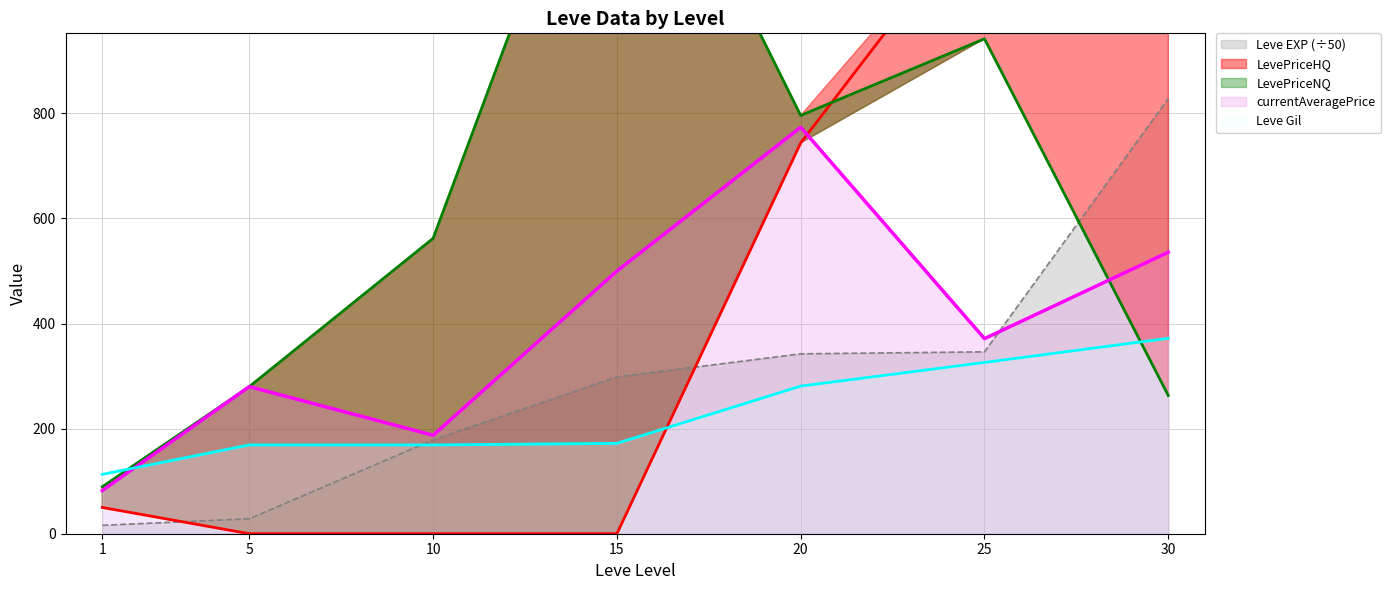

How many intersections are there between Leve Gil and LevePriceNQ?

2